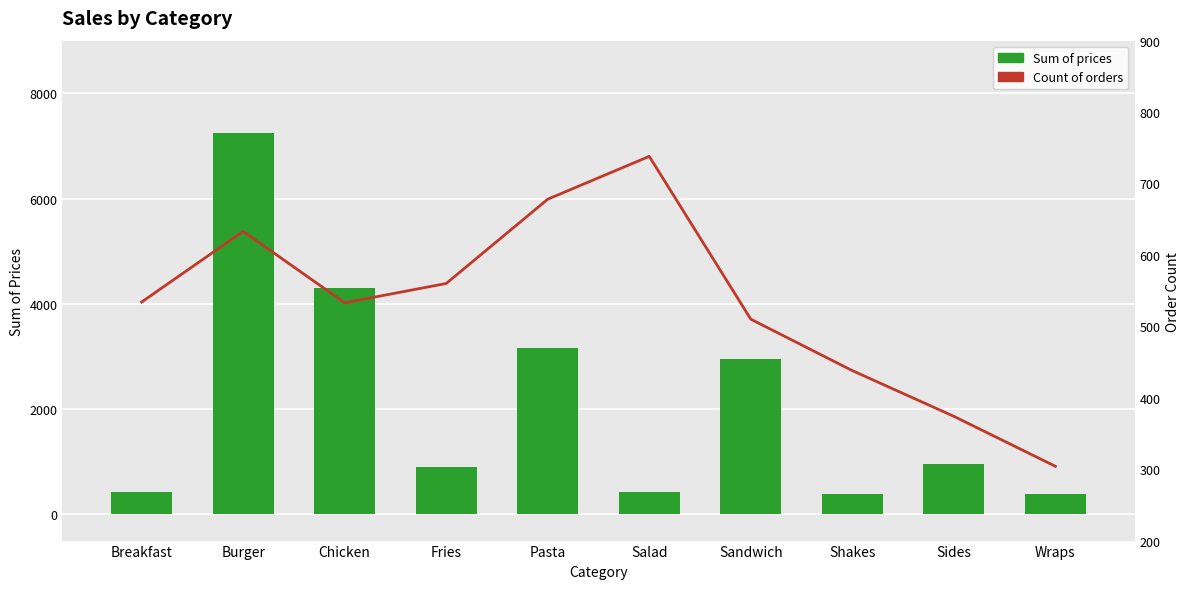

True or false: Count of orders has a value of 252.6 at Salad.

False